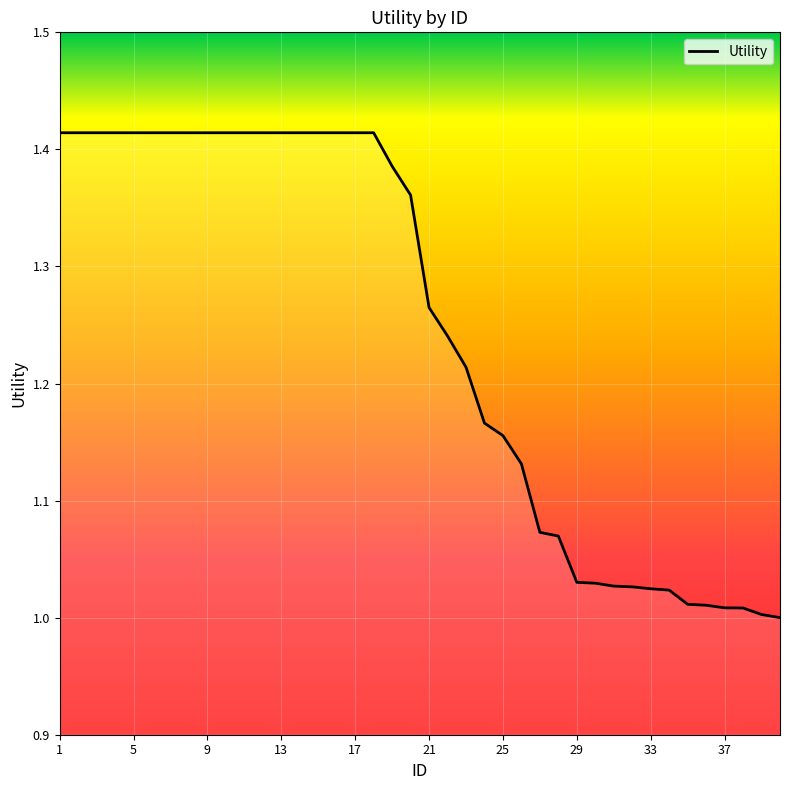

What is the difference between the maximum and minimum values?

0.4